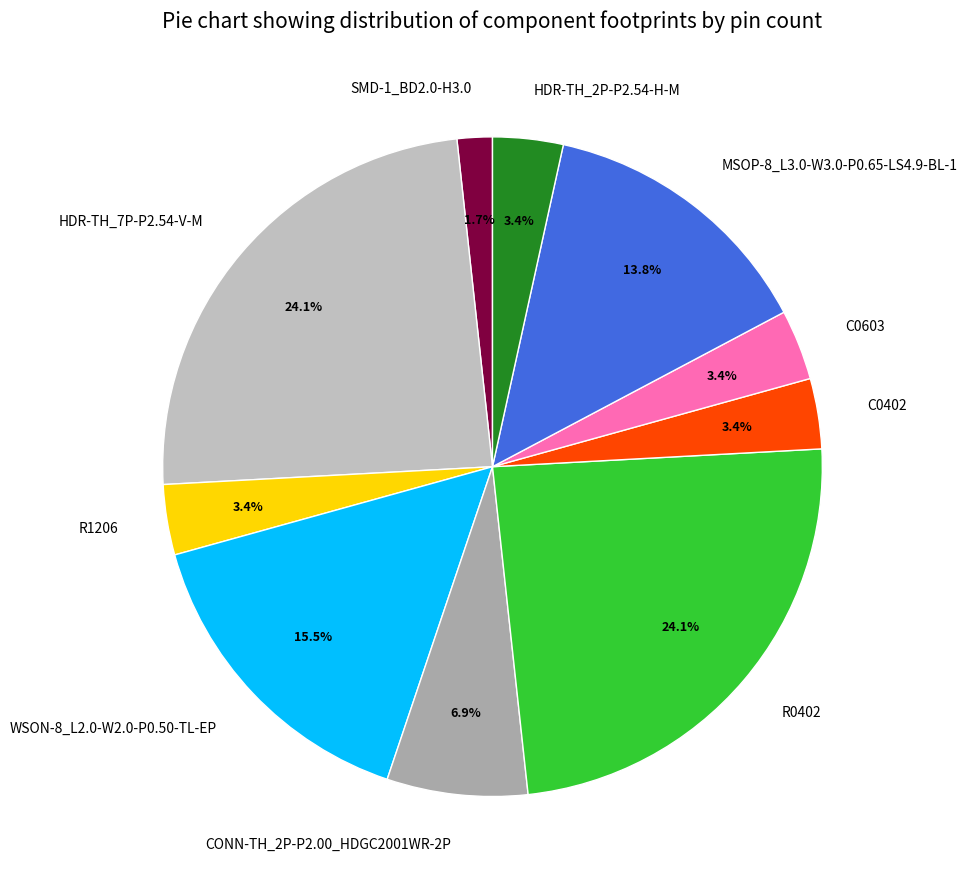

Do HDR-TH_7P-P2.54-V-M and SMD-1_BD2.0-H3.0 together represent more than half of the pie?

No